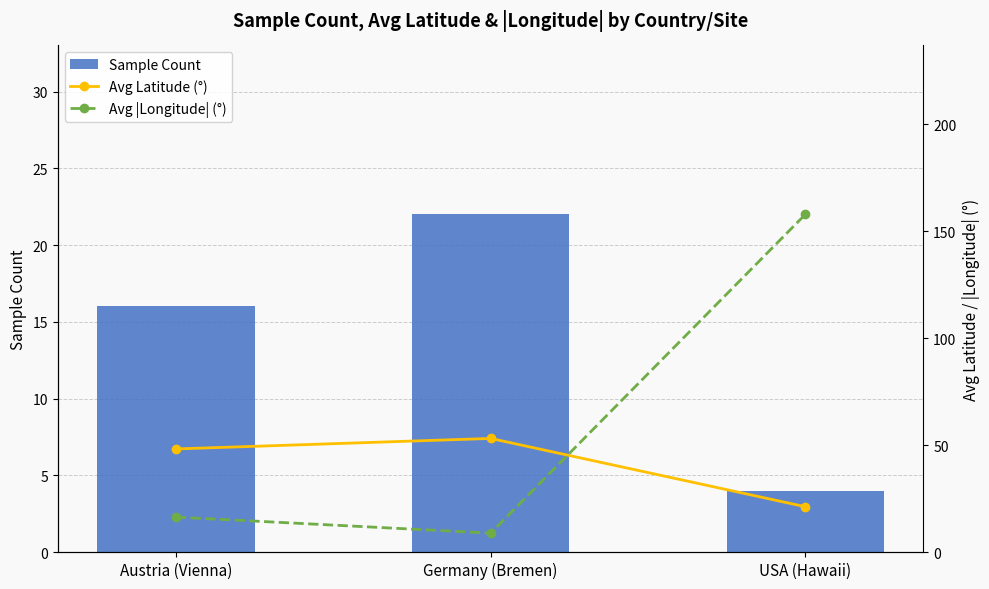

The value of Avg |Longitude| (°) at USA (Hawaii) is 157.9. True or false?

True